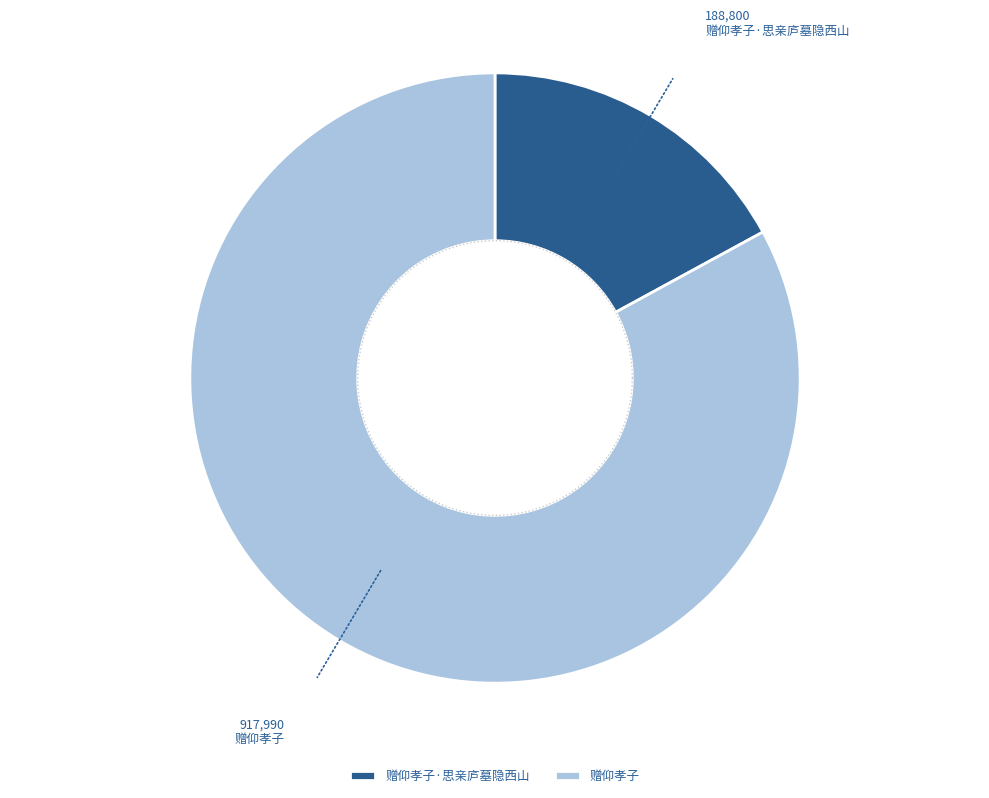

How many segments does this pie chart have?

2